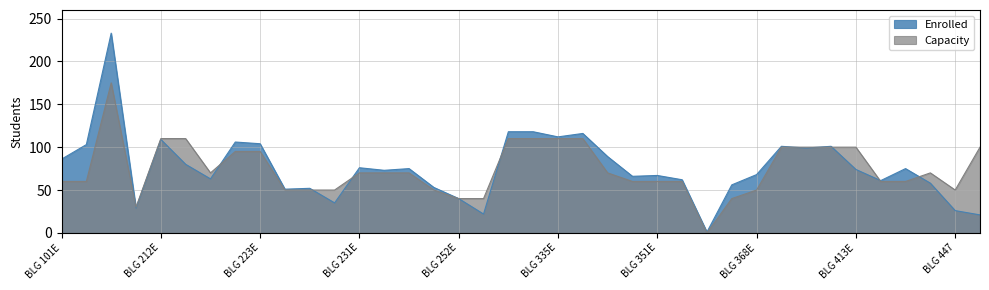

What is the value of the Enrolled point at the 35th from the left?

75